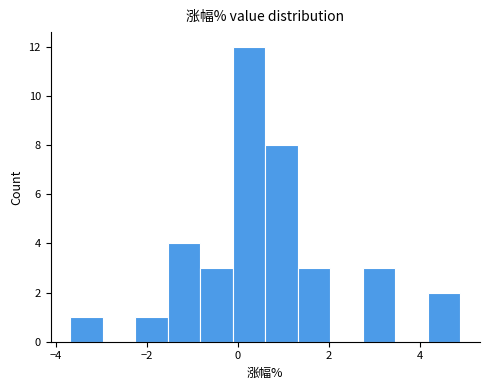

Around what value on the x-axis is the tallest bar? Give the approximate position of its centre, as read against the axis.

0.2